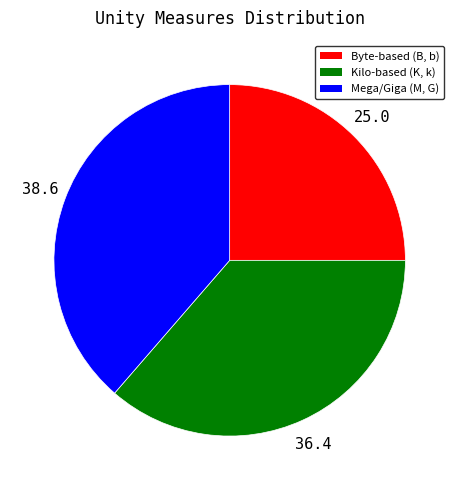

What is the largest slice in the pie chart?

Mega/Giga (M, G)